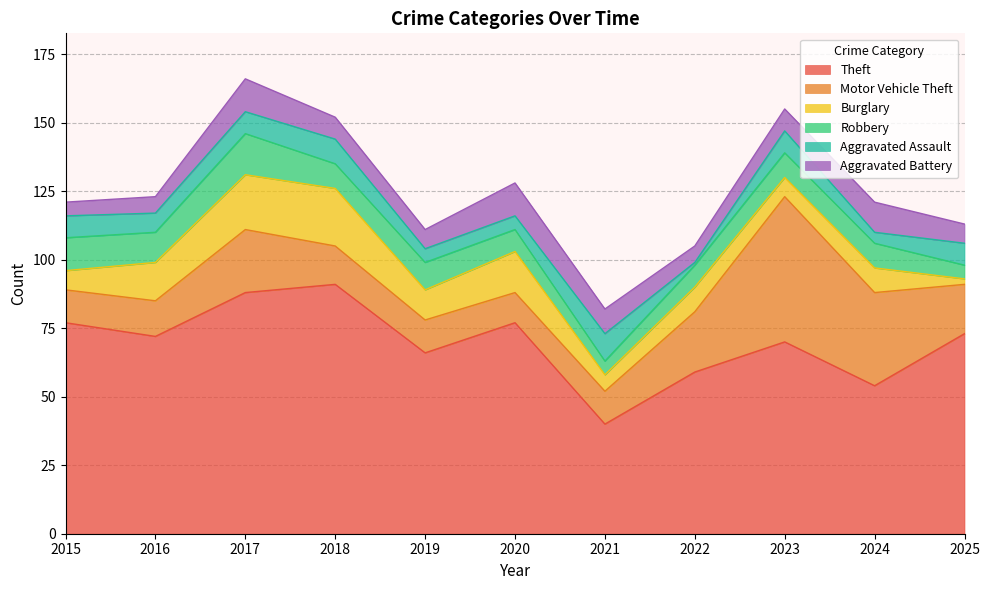

How many times do Robbery and Aggravated Assault cross each other?

3